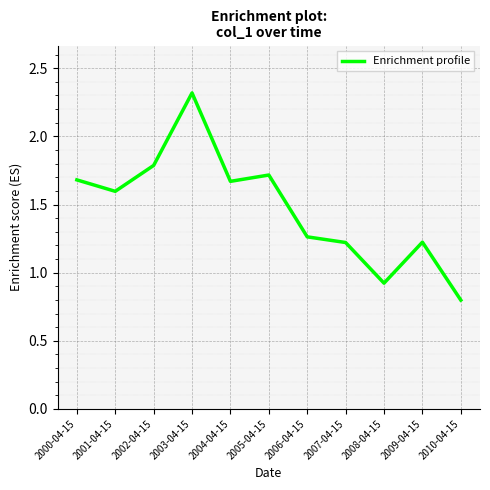

Count the number of categories in the chart.

11